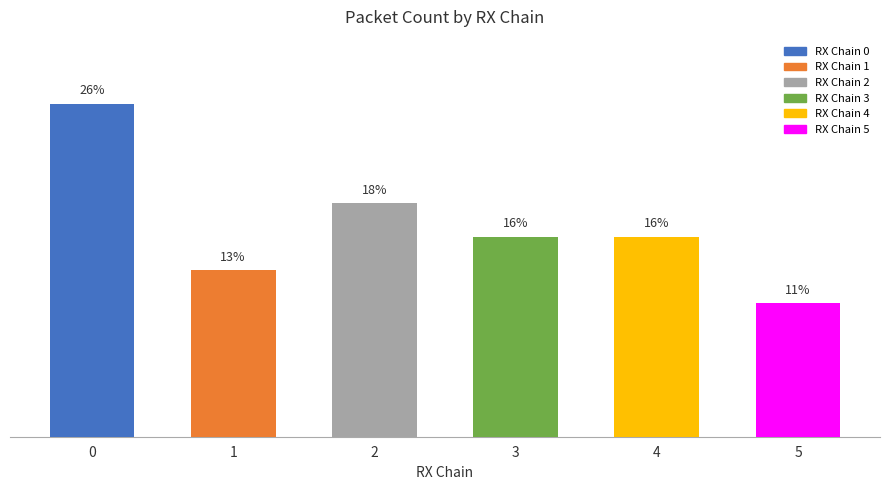

Are the bars horizontal?

No